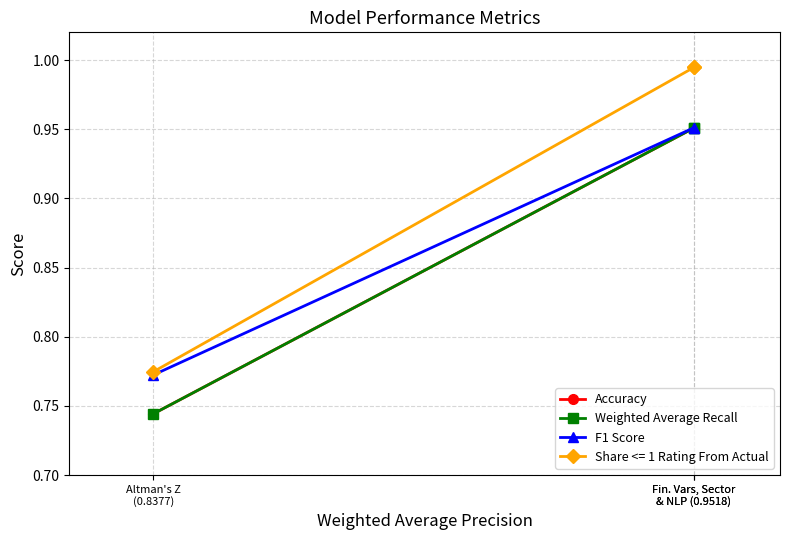

What is the sum of the Accuracy values at Fin. Vars, Sector
& NLP (0.9518) and Altman's Z
(0.8377)?

1.7